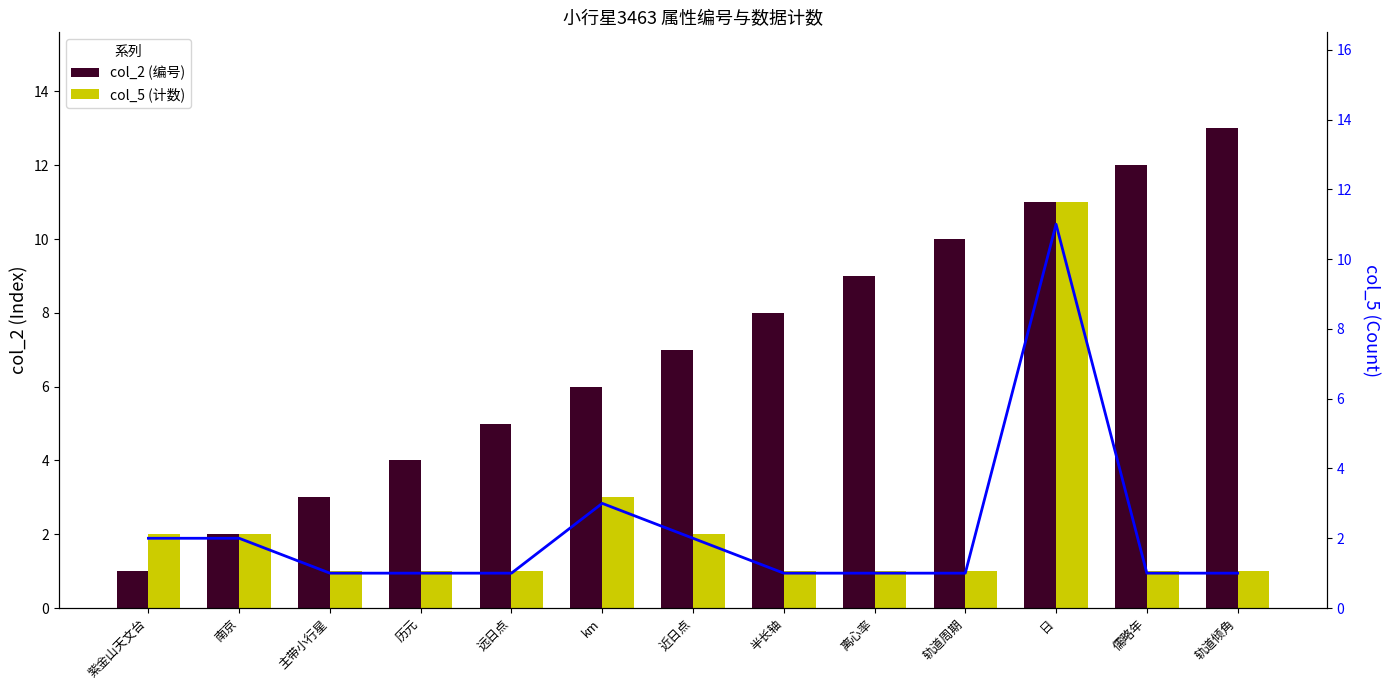

What is the approximate value of col_2 (编号) at km, to the nearest 5?

5